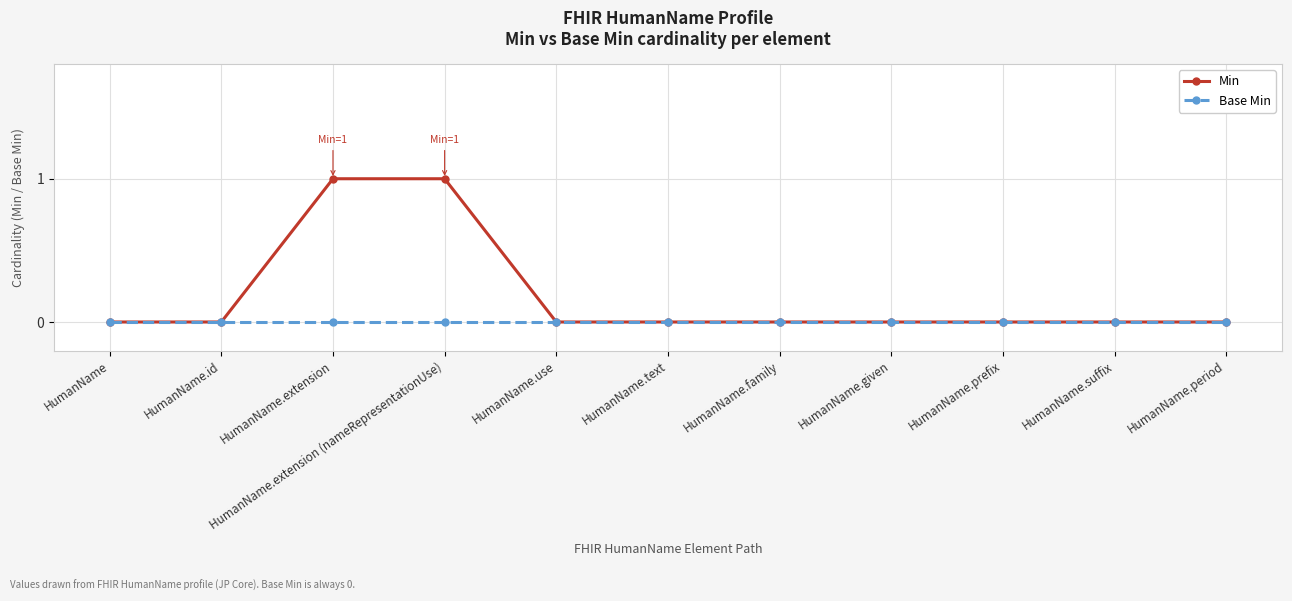

Is the value of Min at HumanName.extension (nameRepresentationUse) greater than the value of Base Min at HumanName.given?

Yes